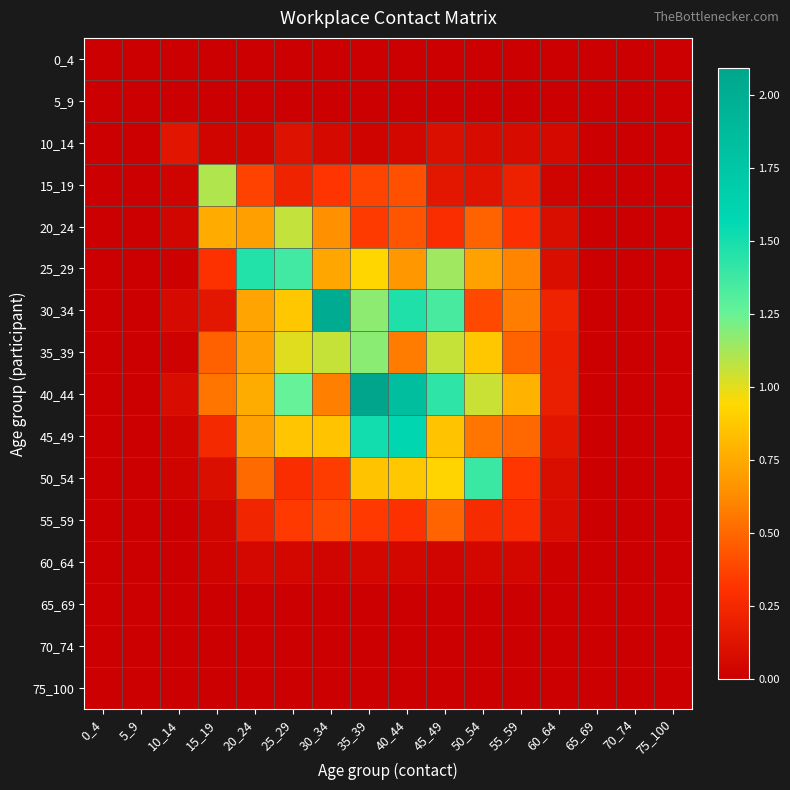

At 35_39, list the series in order from largest to smallest.

40_44, 45_49, 35_39, 30_34, 25_29, 50_54, 15_19, 20_24, 55_59, 60_64, 10_14, 0_4, 5_9, 65_69, 70_74, 75_100